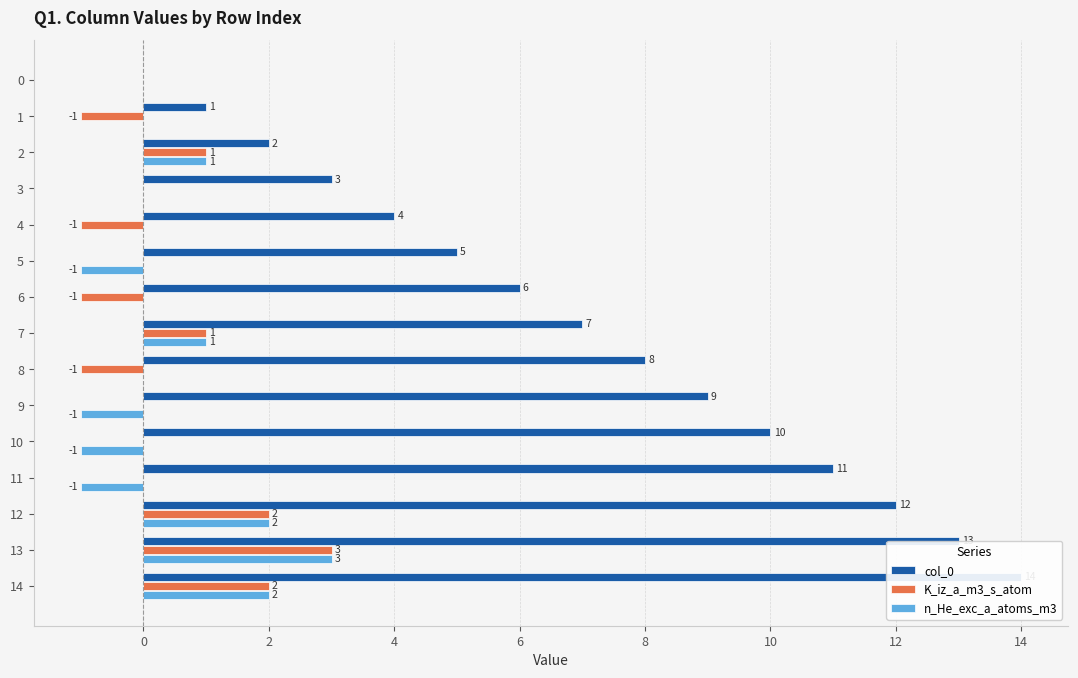

List the series in order of their peak value, highest first.

col_0, K_iz_a_m3_s_atom, n_He_exc_a_atoms_m3